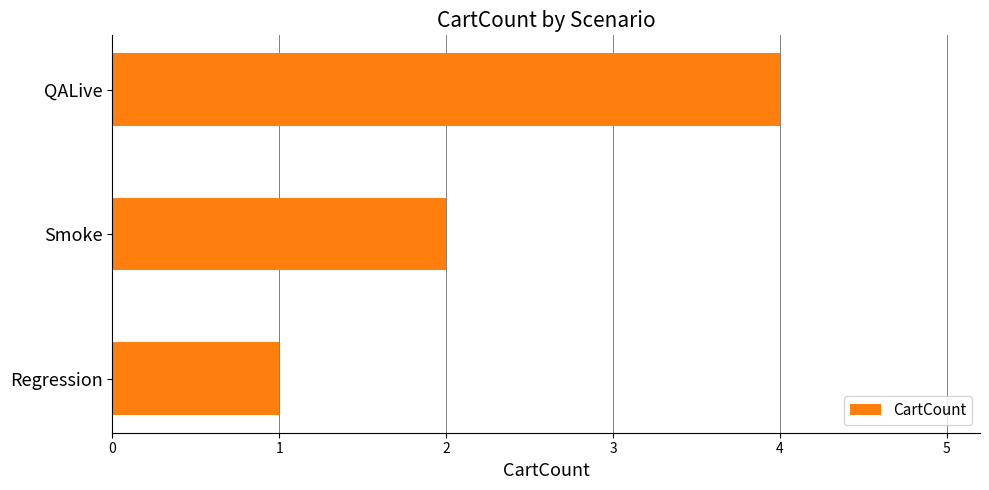

List the labels in order of value, smallest first.

Regression, Smoke, QALive